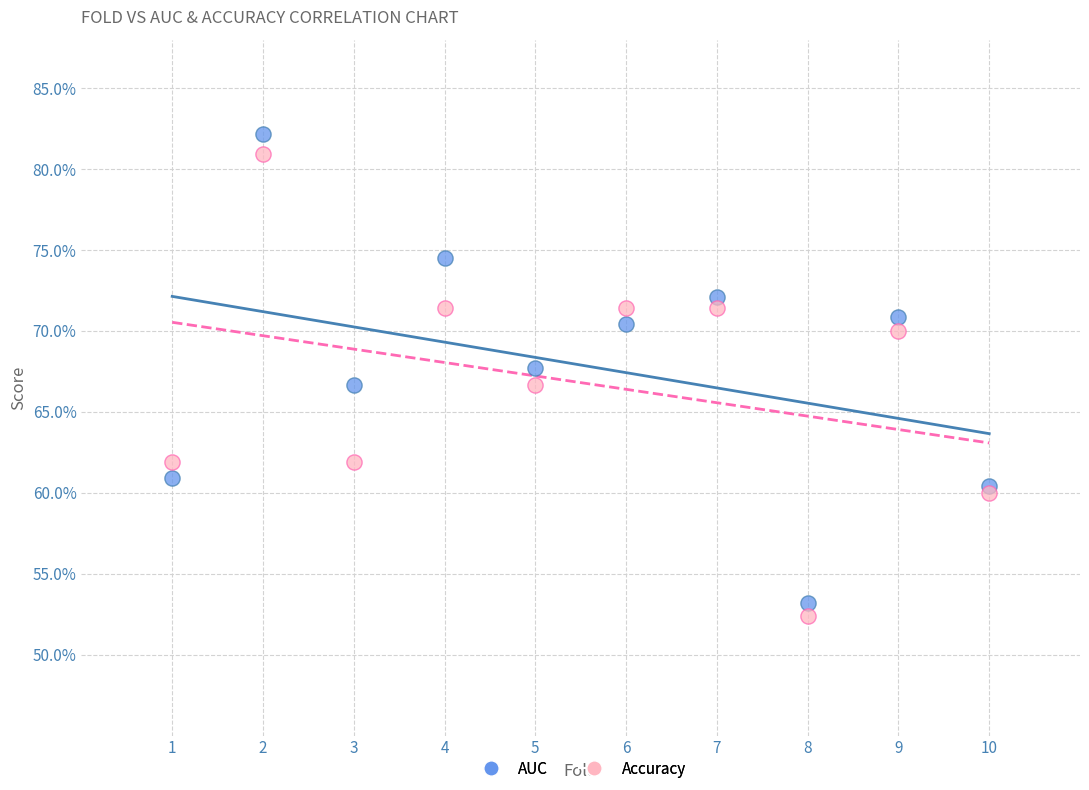

What are all the series names shown in the legend?

AUC, Accuracy